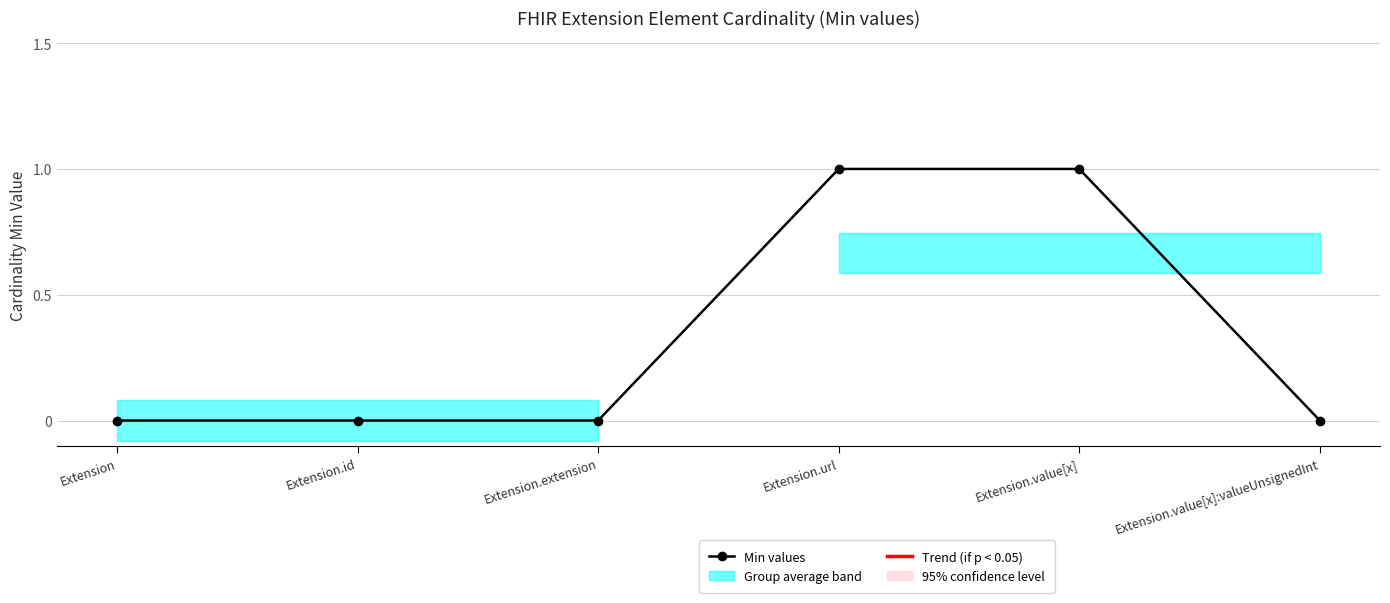

Which series has the widest spread of values?

Min values